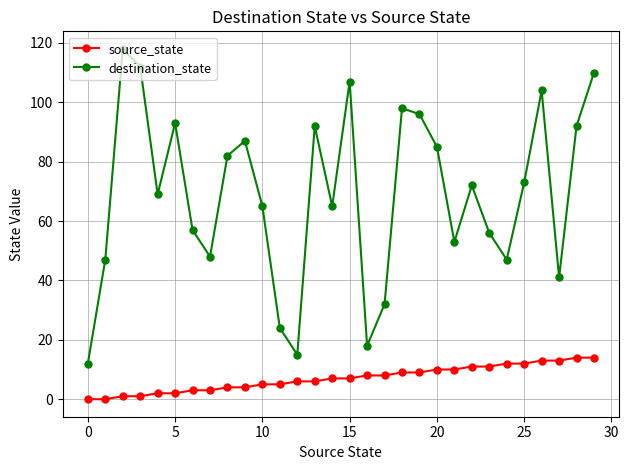

Which series has the largest total across all categories?

destination_state